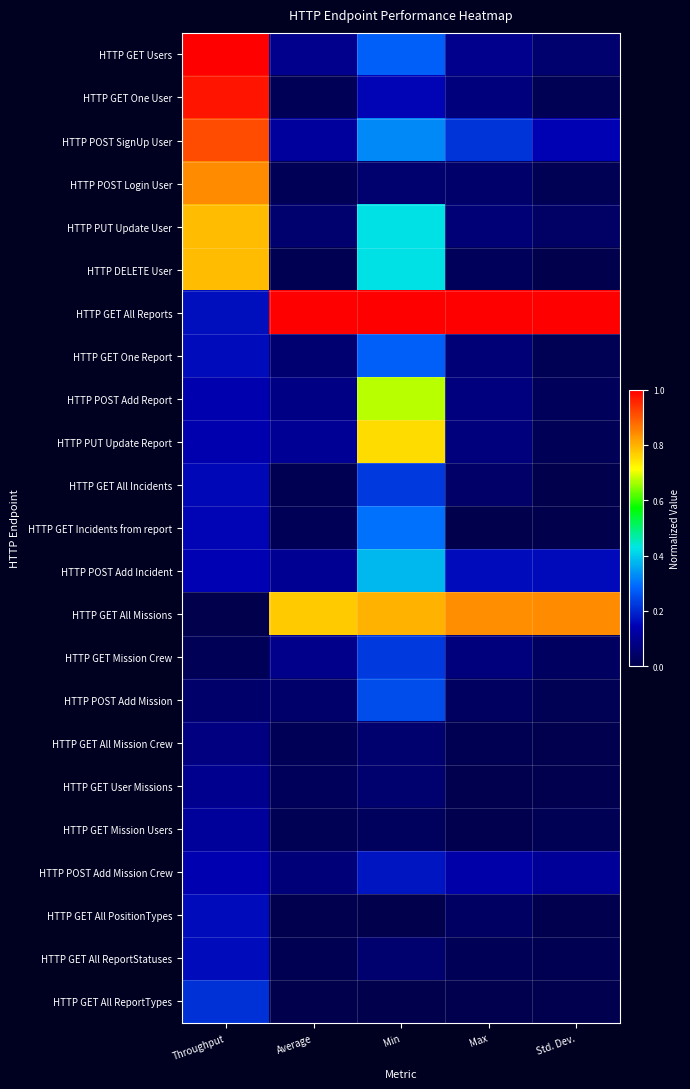

Reading right to left, list all the values displayed in this chart.

HTTP GET Users: Std. Dev.=0.0	Max=0.1	Min=0.3	Average=0.1	Throughput=1.0
HTTP GET One User: Std. Dev.=0.0	Max=0.1	Min=0.1	Average=0.0	Throughput=1.0
HTTP POST SignUp User: Std. Dev.=0.1	Max=0.2	Min=0.3	Average=0.1	Throughput=0.9
HTTP POST Login User: Std. Dev.=0.0	Max=0.0	Min=0.1	Average=0.0	Throughput=0.8
HTTP PUT Update User: Std. Dev.=0.0	Max=0.1	Min=0.4	Average=0.0	Throughput=0.8
HTTP DELETE User: Std. Dev.=0.0	Max=0.0	Min=0.4	Average=0.0	Throughput=0.8
HTTP GET All Reports: Std. Dev.=1.0	Max=1.0	Min=1.0	Average=1.0	Throughput=0.2
HTTP GET One Report: Std. Dev.=0.0	Max=0.1	Min=0.3	Average=0.1	Throughput=0.2
HTTP POST Add Report: Std. Dev.=0.0	Max=0.1	Min=0.7	Average=0.1	Throughput=0.1
HTTP PUT Update Report: Std. Dev.=0.0	Max=0.1	Min=0.8	Average=0.1	Throughput=0.1
HTTP GET All Incidents: Std. Dev.=0.0	Max=0.0	Min=0.2	Average=0.0	Throughput=0.2
HTTP GET Incidents from report: Std. Dev.=0.0	Max=0.0	Min=0.3	Average=0.0	Throughput=0.2
HTTP POST Add Incident: Std. Dev.=0.2	Max=0.2	Min=0.4	Average=0.1	Throughput=0.1
HTTP GET All Missions: Std. Dev.=0.8	Max=0.8	Min=0.8	Average=0.8	Throughput=0.0
HTTP GET Mission Crew: Std. Dev.=0.0	Max=0.1	Min=0.2	Average=0.1	Throughput=0.0
HTTP POST Add Mission: Std. Dev.=0.0	Max=0.0	Min=0.2	Average=0.0	Throughput=0.0
HTTP GET All Mission Crew: Std. Dev.=0.0	Max=0.0	Min=0.1	Average=0.0	Throughput=0.1
HTTP GET User Missions: Std. Dev.=0.0	Max=0.0	Min=0.1	Average=0.0	Throughput=0.1
HTTP GET Mission Users: Std. Dev.=0.0	Max=0.0	Min=0.0	Average=0.0	Throughput=0.1
HTTP POST Add Mission Crew: Std. Dev.=0.1	Max=0.1	Min=0.2	Average=0.1	Throughput=0.1
HTTP GET All PositionTypes: Std. Dev.=0.0	Max=0.0	Min=0.0	Average=0.0	Throughput=0.2
HTTP GET All ReportStatuses: Std. Dev.=0.0	Max=0.0	Min=0.1	Average=0.0	Throughput=0.2
HTTP GET All ReportTypes: Std. Dev.=0.0	Max=0.0	Min=0.0	Average=0.0	Throughput=0.2